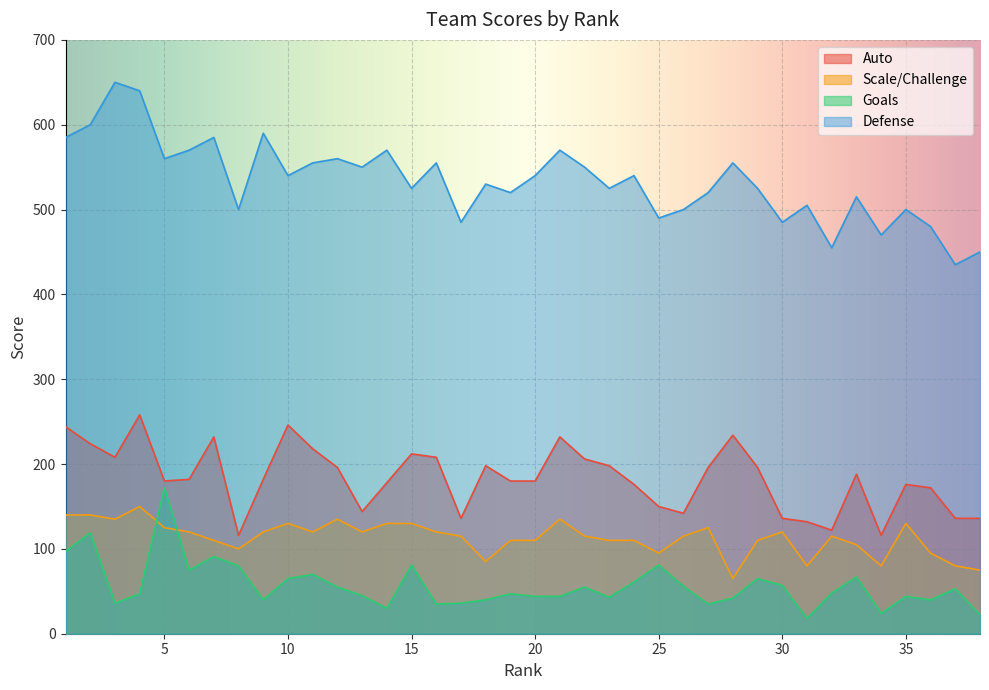

Read the Scale/Challenge value at 13, to the nearest 10.

120